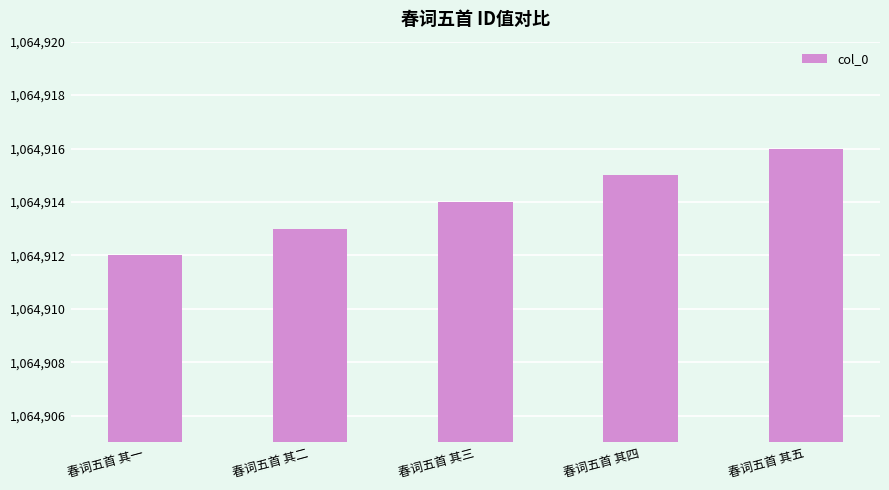

What is the change in value from 春词五首 其一 to 春词五首 其五?

+4